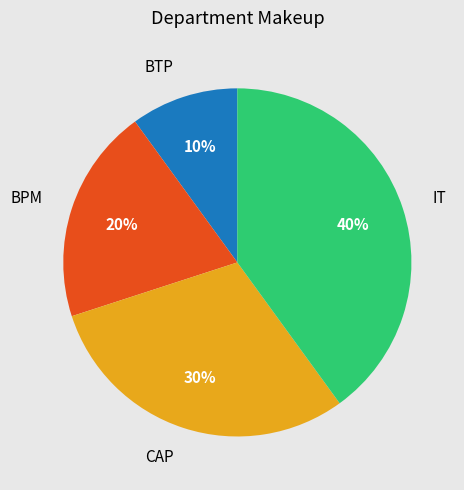

Count the number of slices in the pie.

4